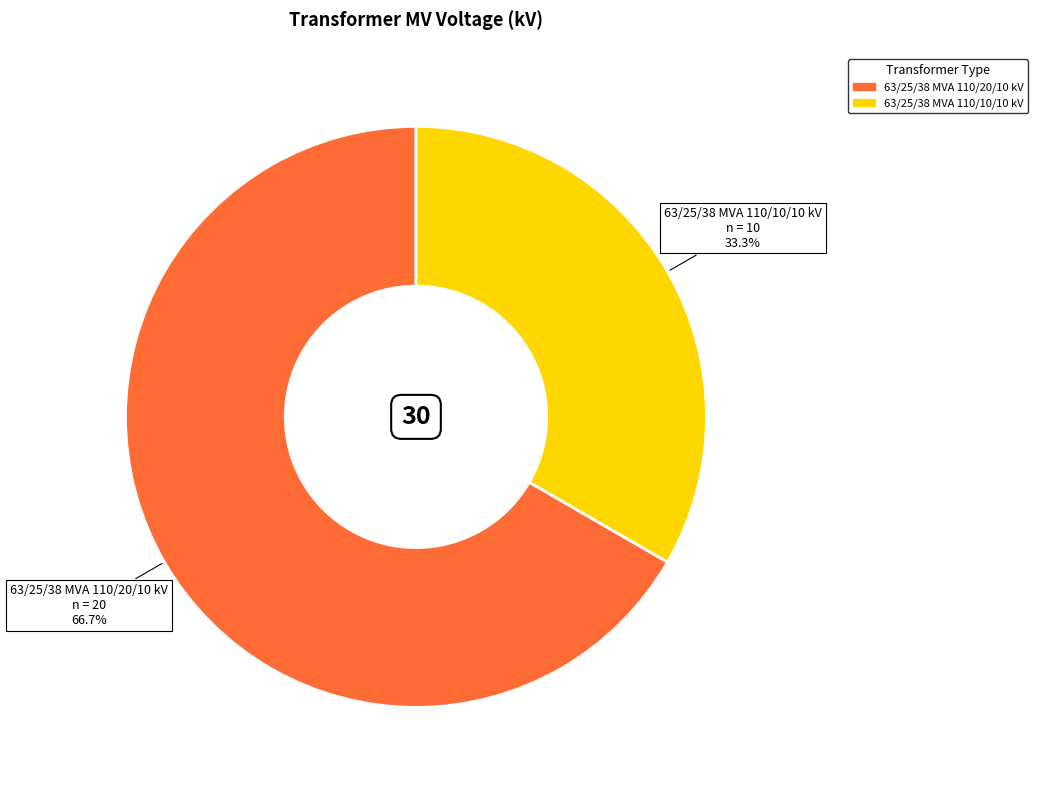

True or false: 63/25/38 MVA 110/10/10 kV accounts for 33% of the total.

True